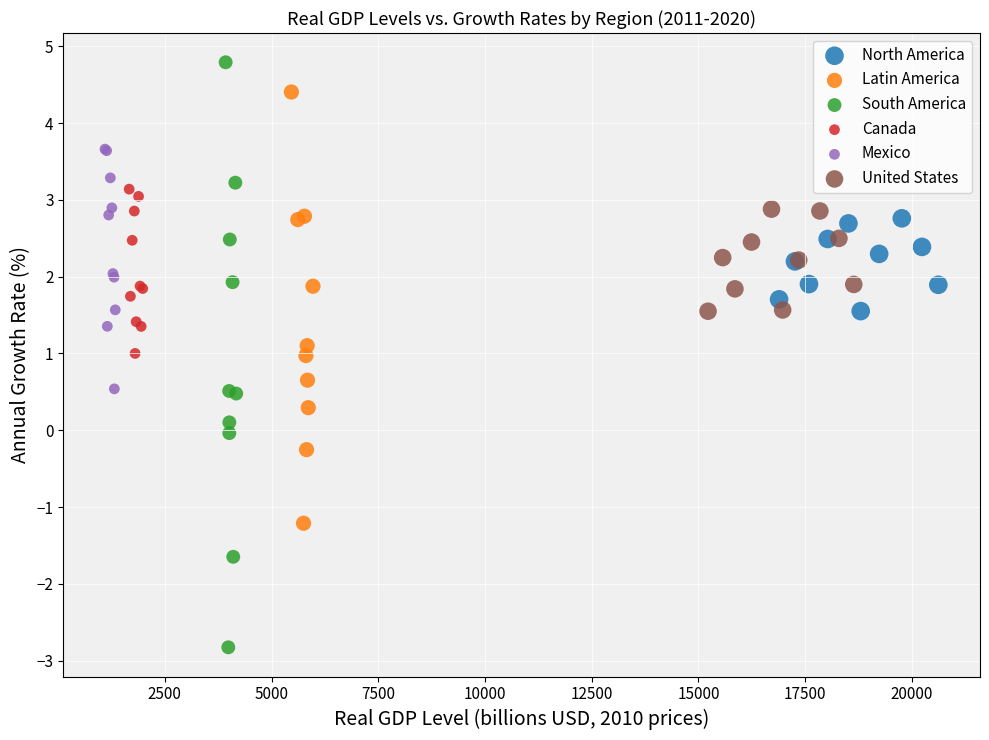

Which series reaches the maximum Y coordinate?

South America